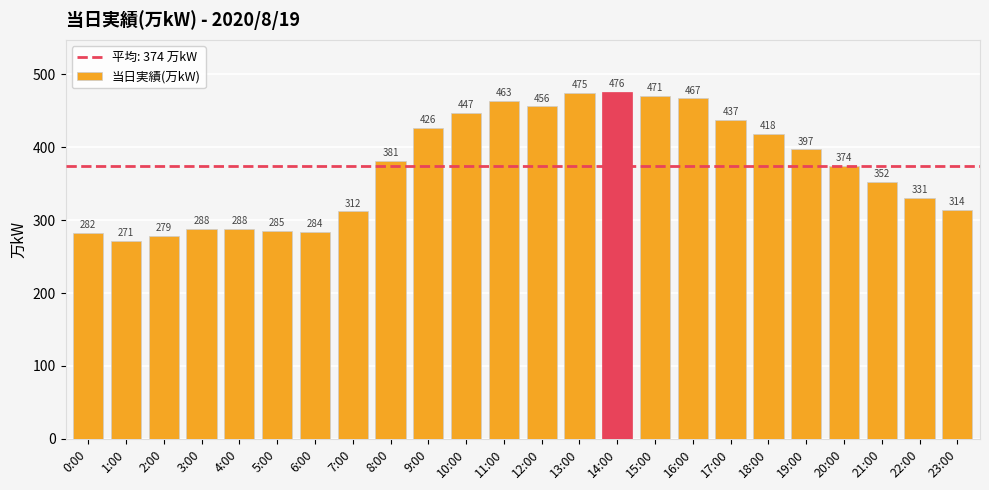

Reading left to right, what are all the values shown in this chart?

282	271	279	288	288	285	284	312	381	426	447	463	456	475	476	471	467	437	418	397	374	352	331	314